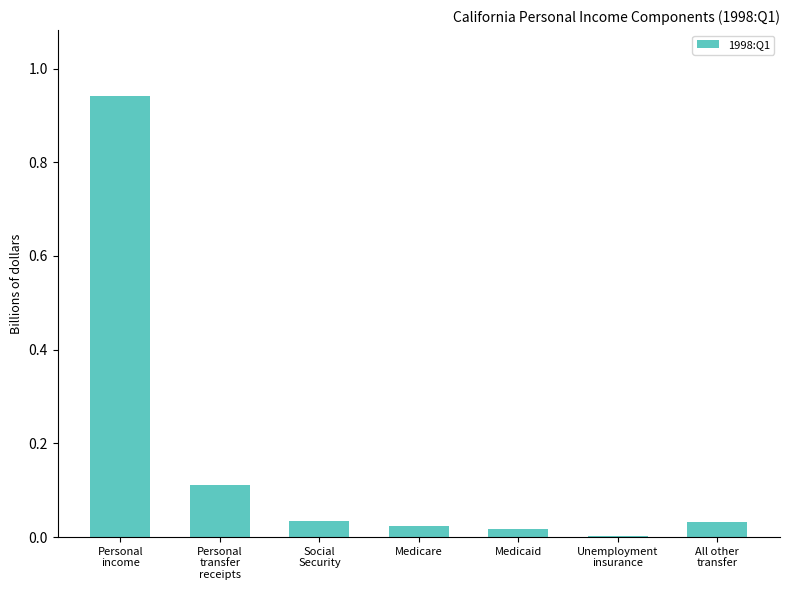

What is the sum of all values?

1.2